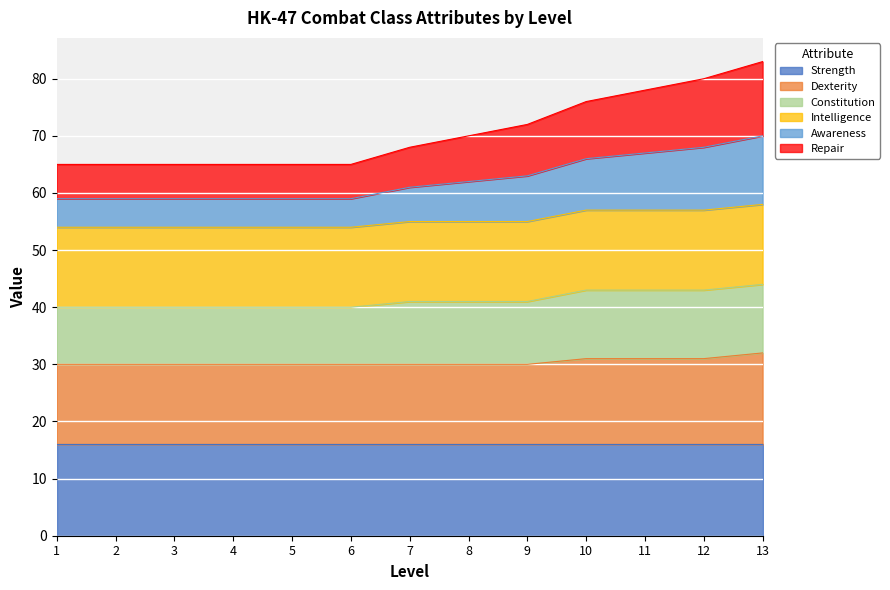

At which label does Dexterity reach its peak?

13